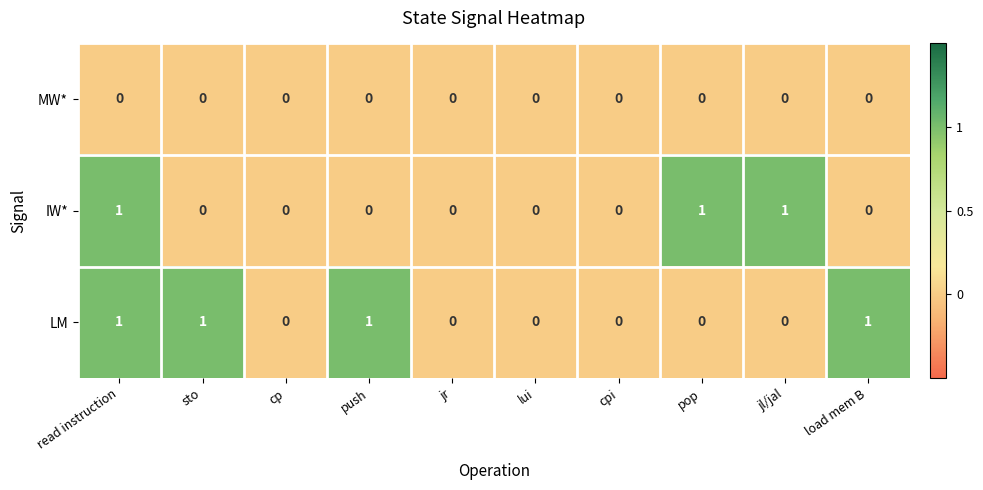

The LM series shows 0 at cpi. True or false?

True